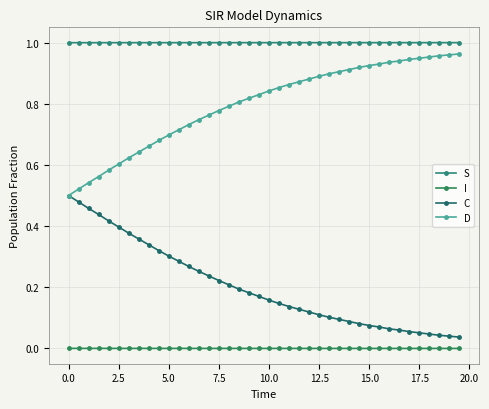

How many lines are shown in the chart?

4